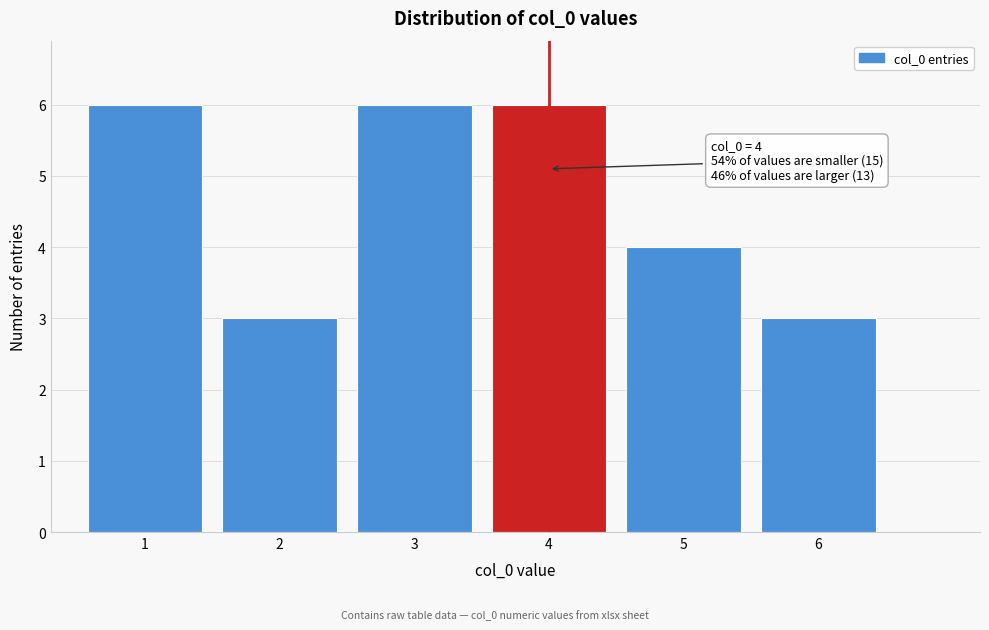

Reading left to right, extract all data points from this chart.

1=6	2=3	3=6	4=6	5=4	6=3